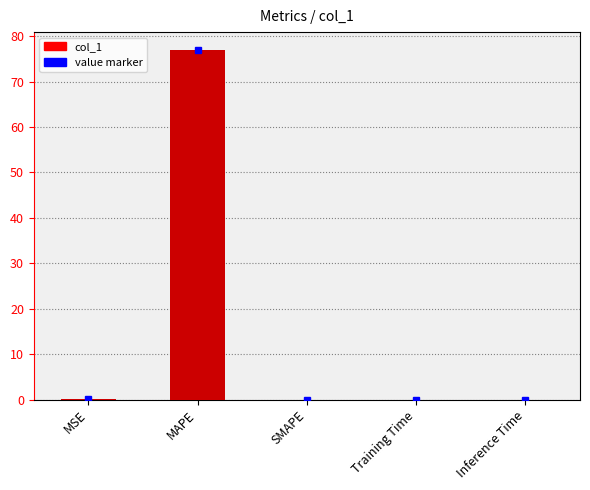

Which has a higher value, MAPE or SMAPE?

MAPE